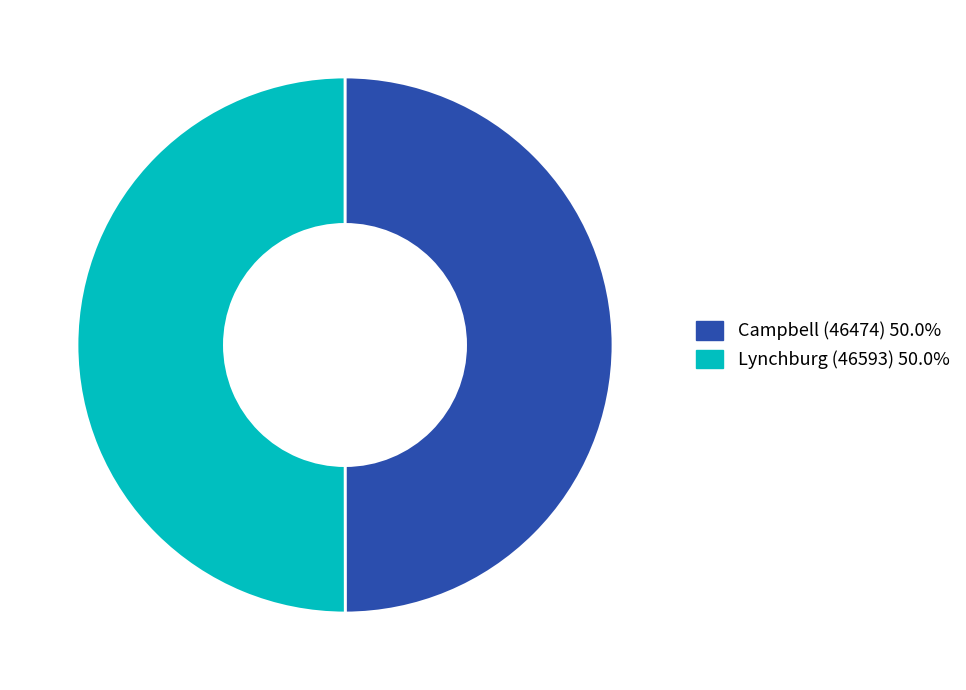

How many segments does this pie chart have?

2